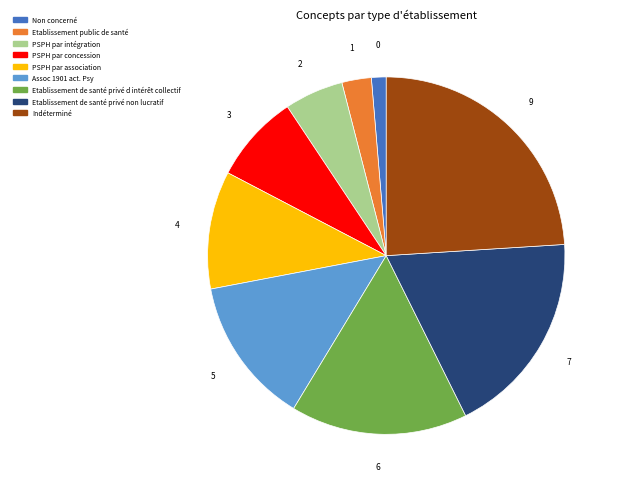

Do PSPH par intégration and Etablissement public de santé together represent more than half of the pie?

No